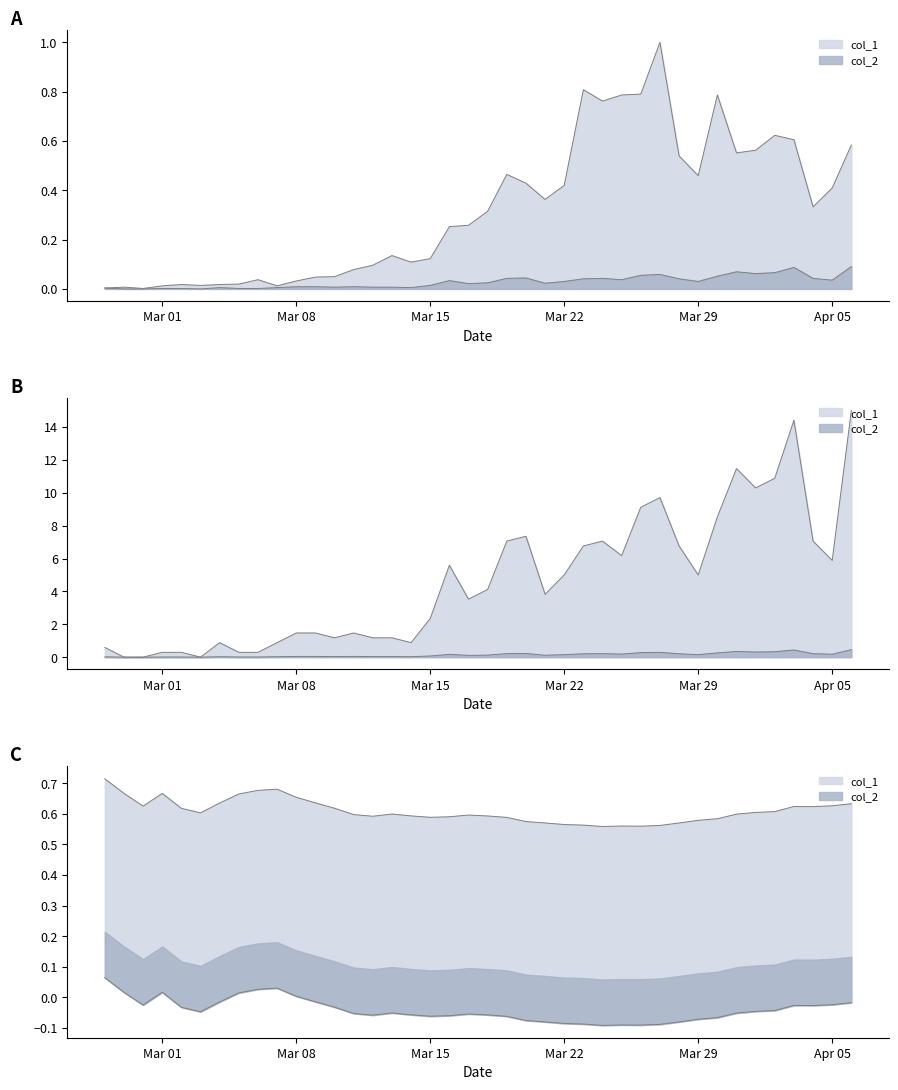

How many distinct data groups are displayed?

2